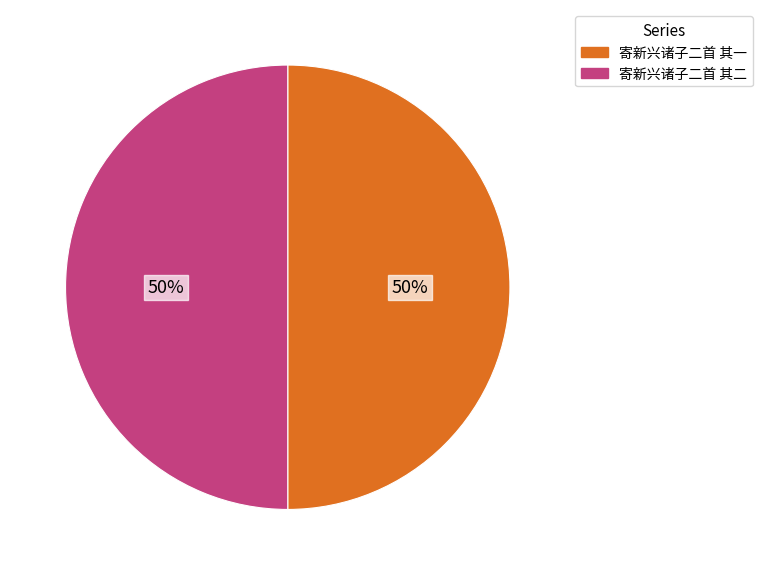

True or false: 寄新兴诸子二首 其一 accounts for 44% of the total.

False